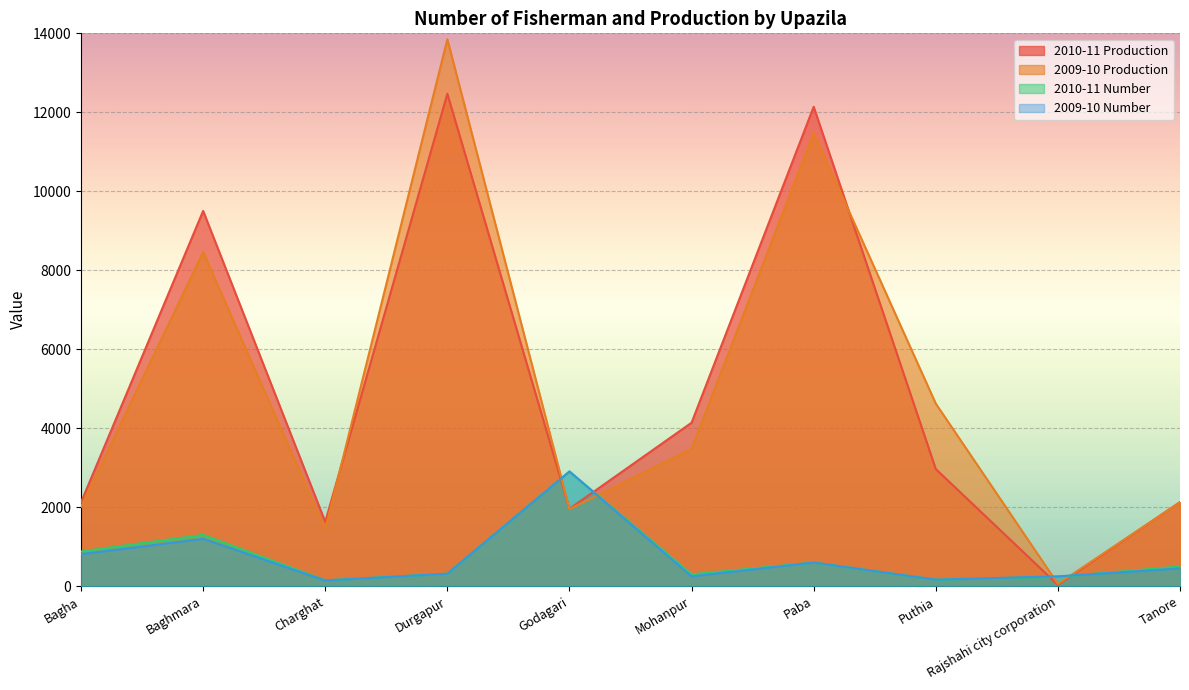

Does the chart display data point markers on the line(s)?

No